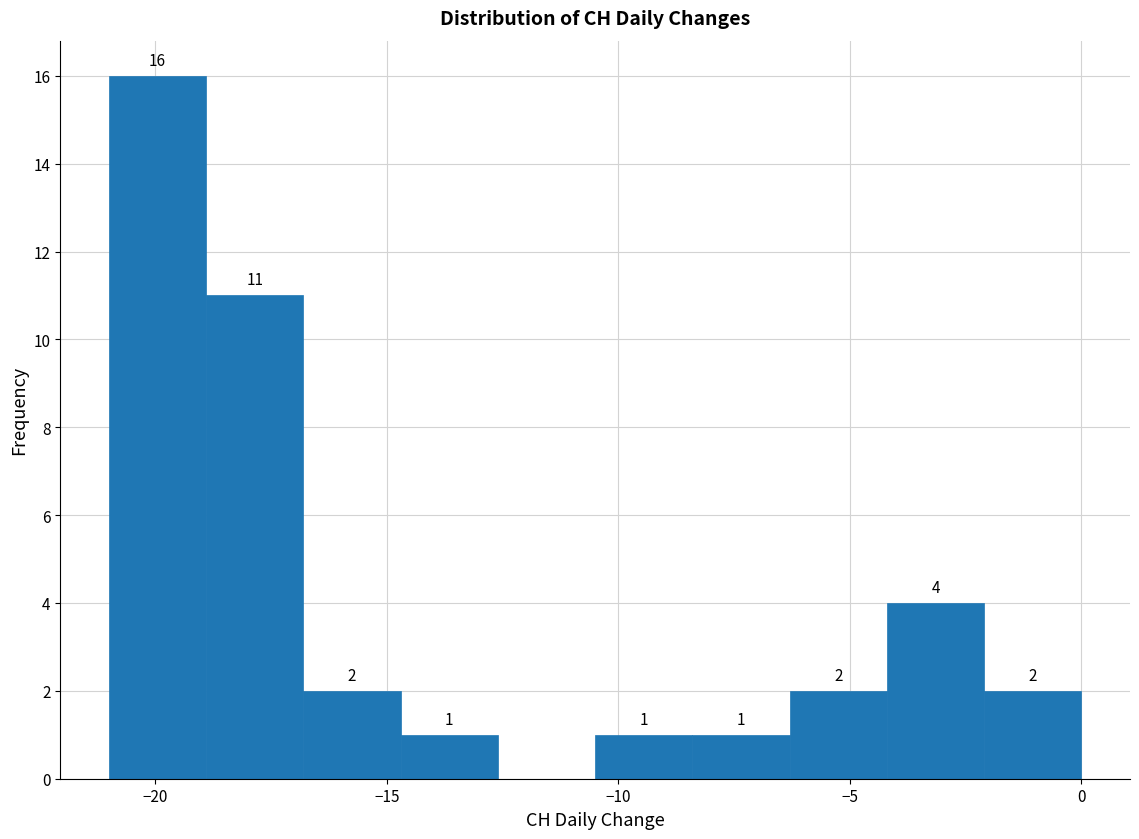

Over which range of the x-axis is the bar tallest?

-21.0 to -18.9